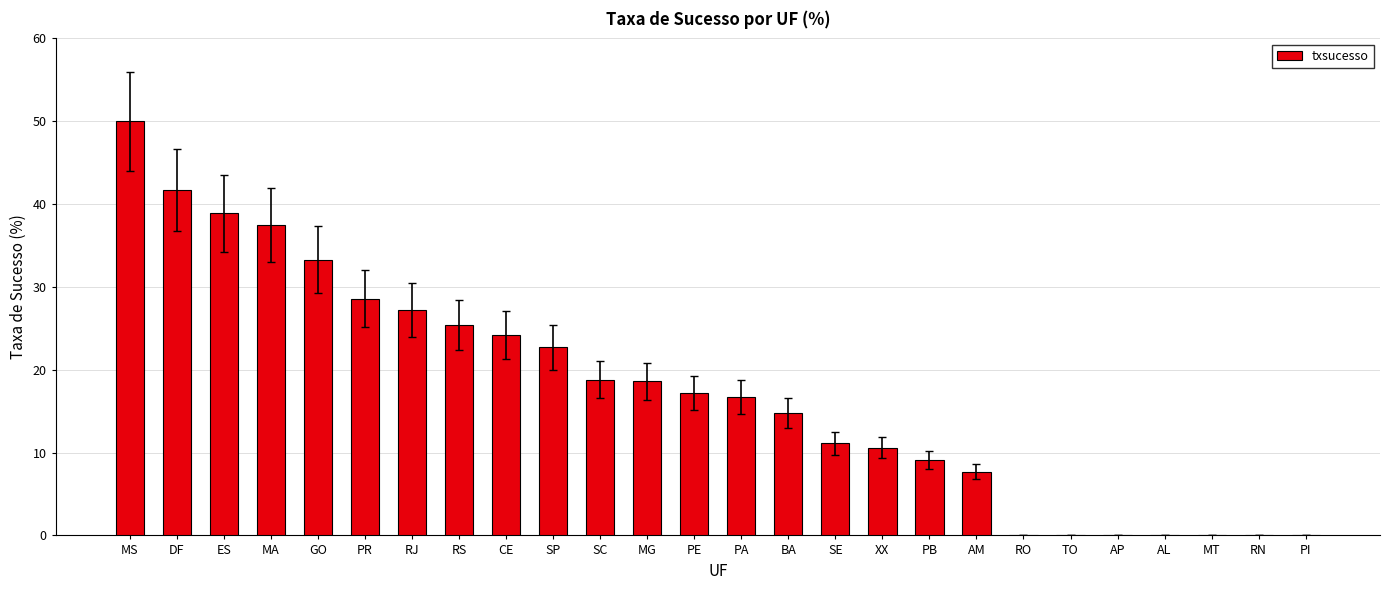

At which category does the chart reach its peak across all series?

MS